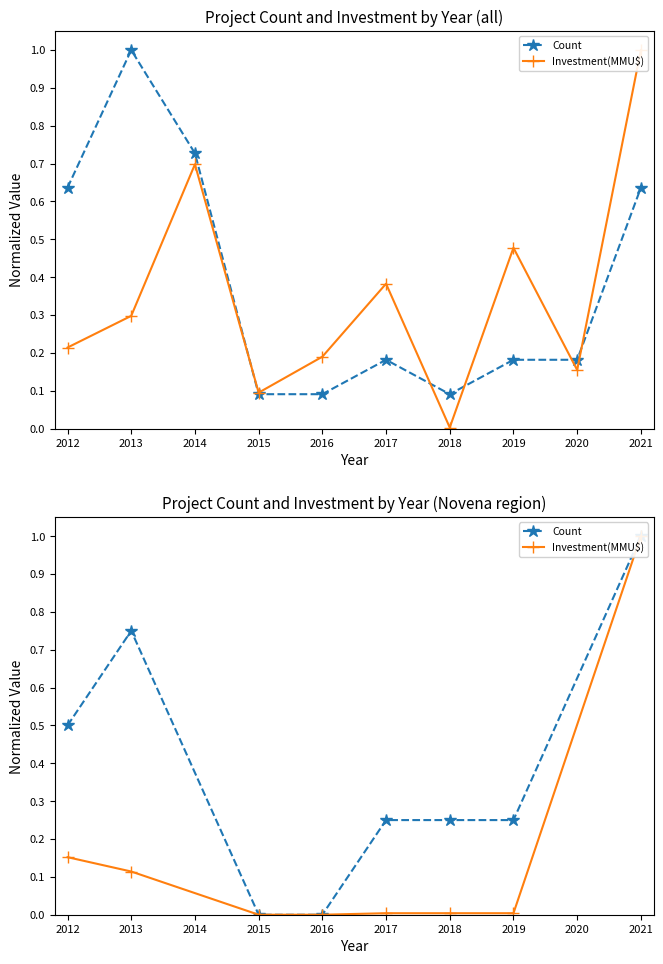

True or false: Investment(MMU$) has more than 1 points higher than both neighbors.

False